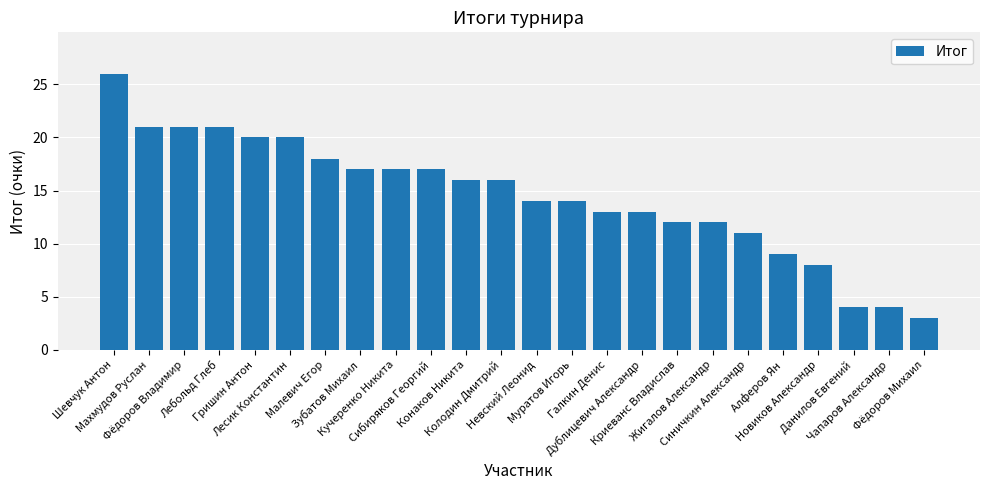

The value at Фёдоров Владимир is 21. True or false?

True